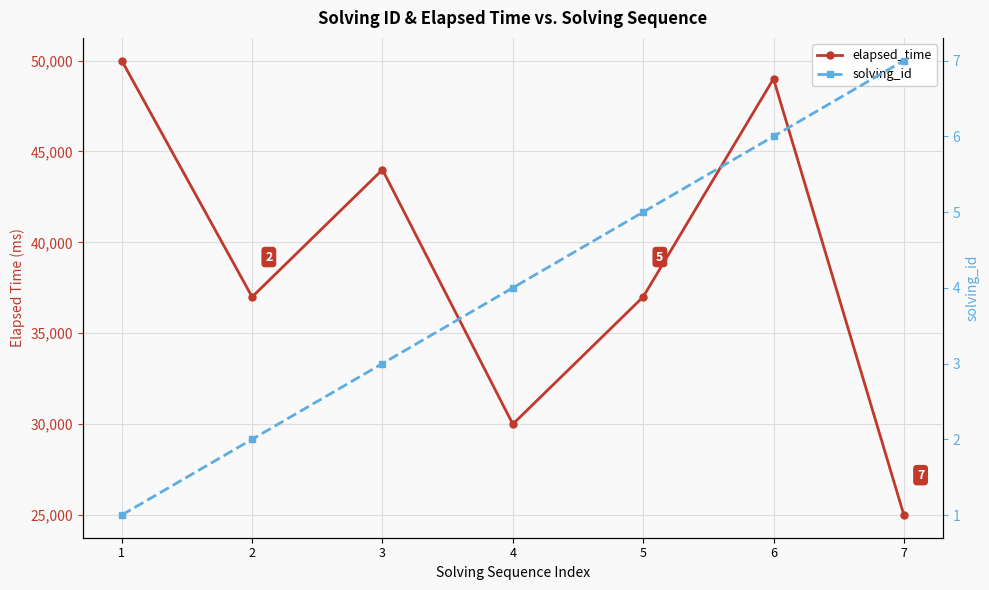

Which category has the lowest value across all series?

1